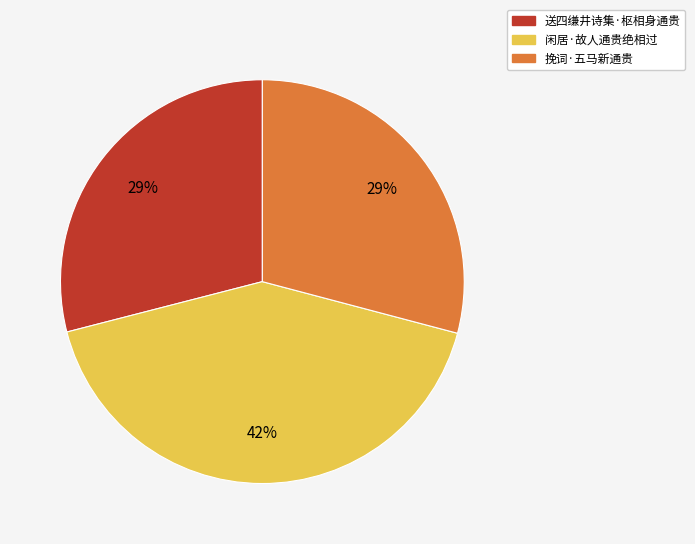

Count the number of slices in the pie.

3